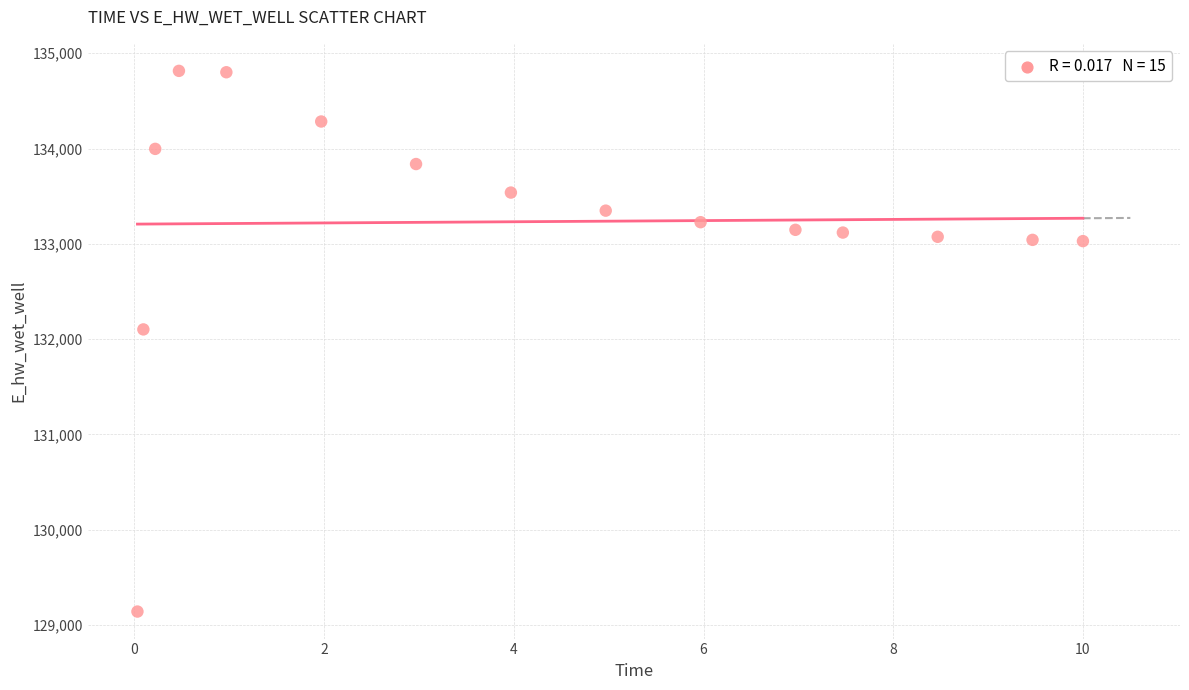

What Y value in the scatter plot is closest to 131977?

132101.6